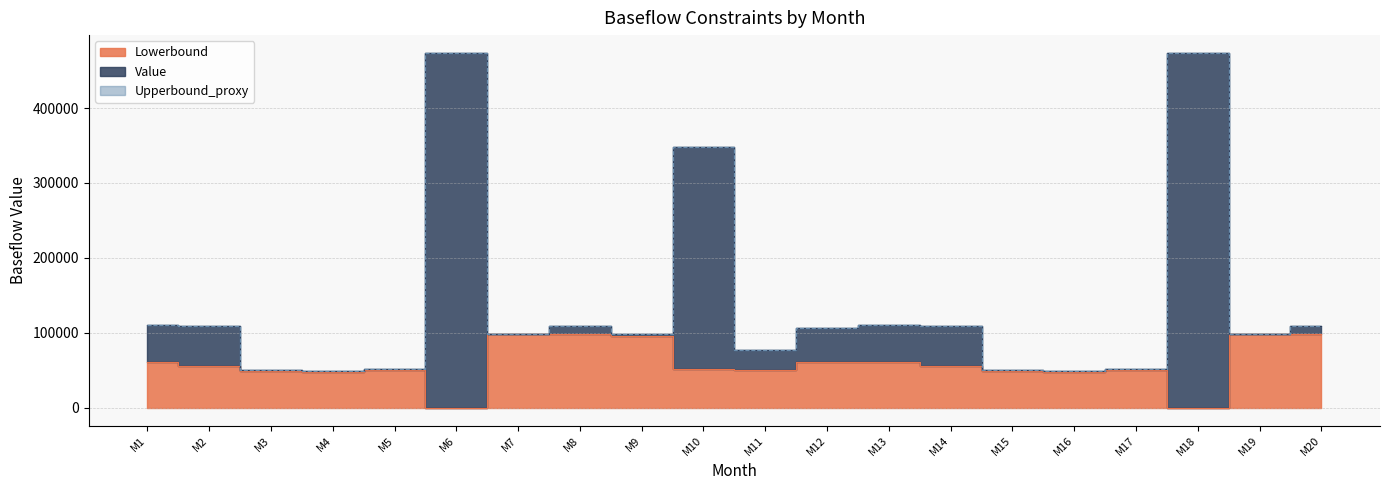

What is the sum of all Value values?

2733101.5